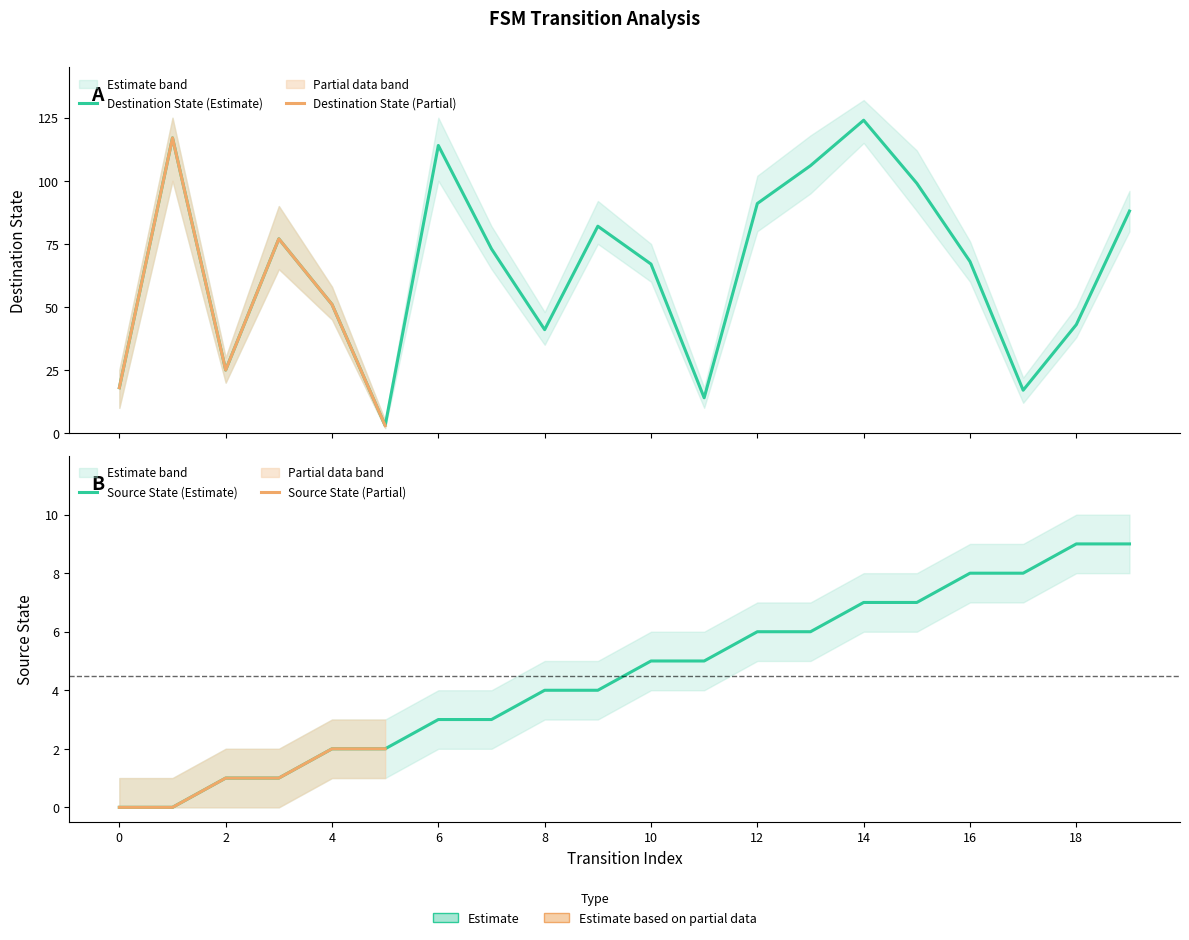

How many lines are shown in the chart?

2